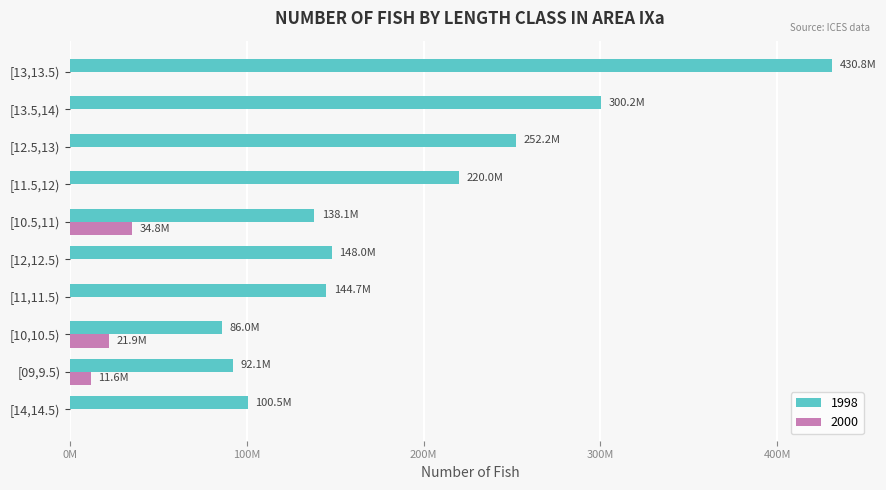

What are all the series names shown in the legend?

1998, 2000